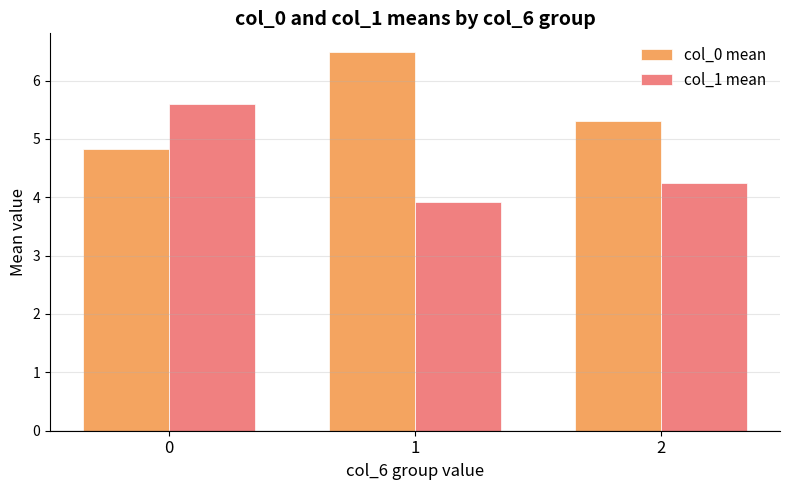

What is the value of the col_0 mean bar at the 3rd from the left?

5.3